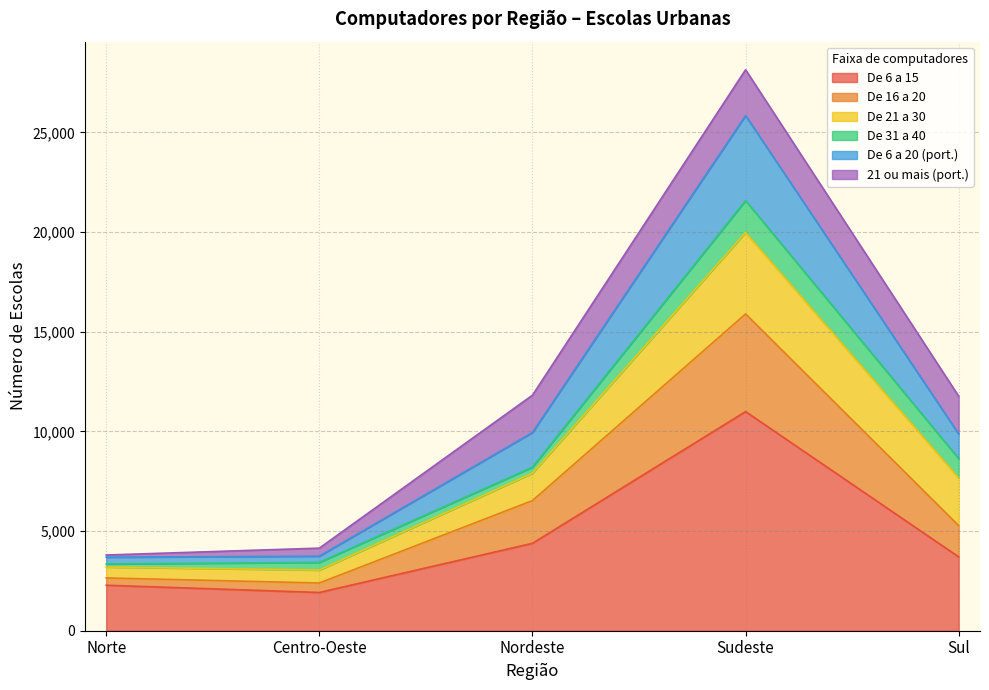

Is the value of De 6 a 20 (port.) at Sudeste greater than the value of De 16 a 20 at Sul?

Yes